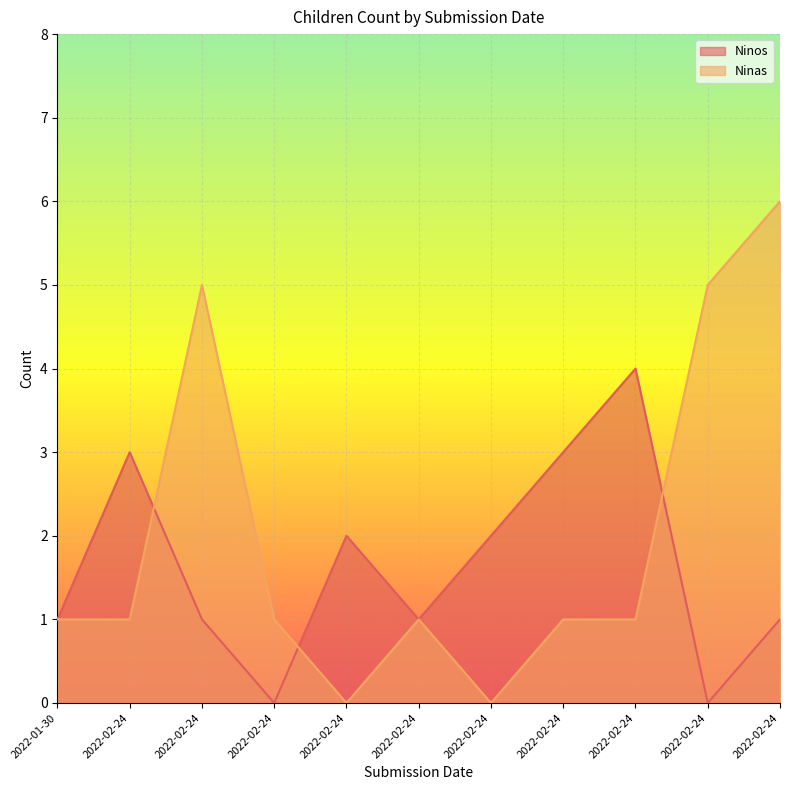

What is the total value across all series at 2022-02-24?

4